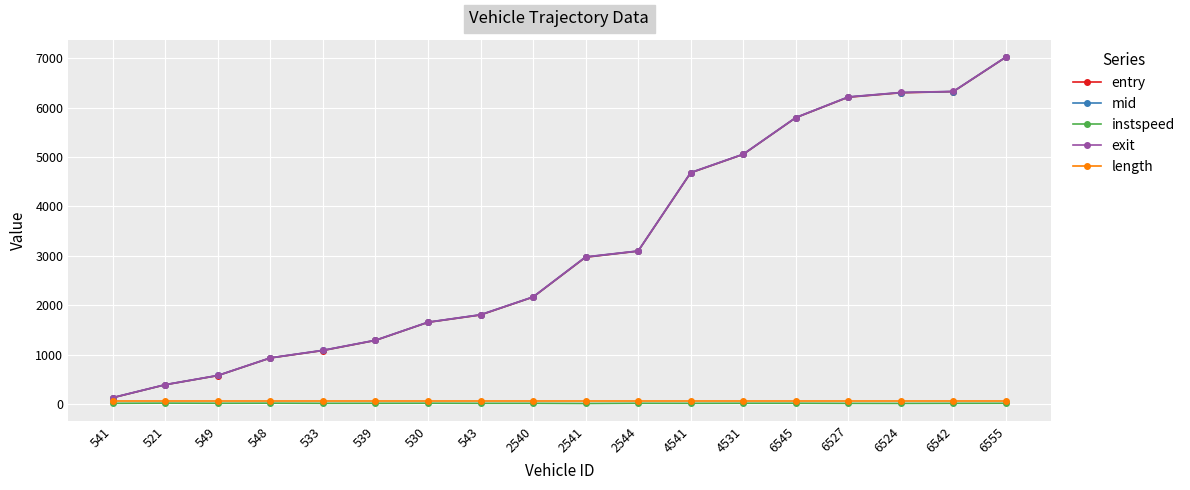

How many lines are shown in the chart?

5